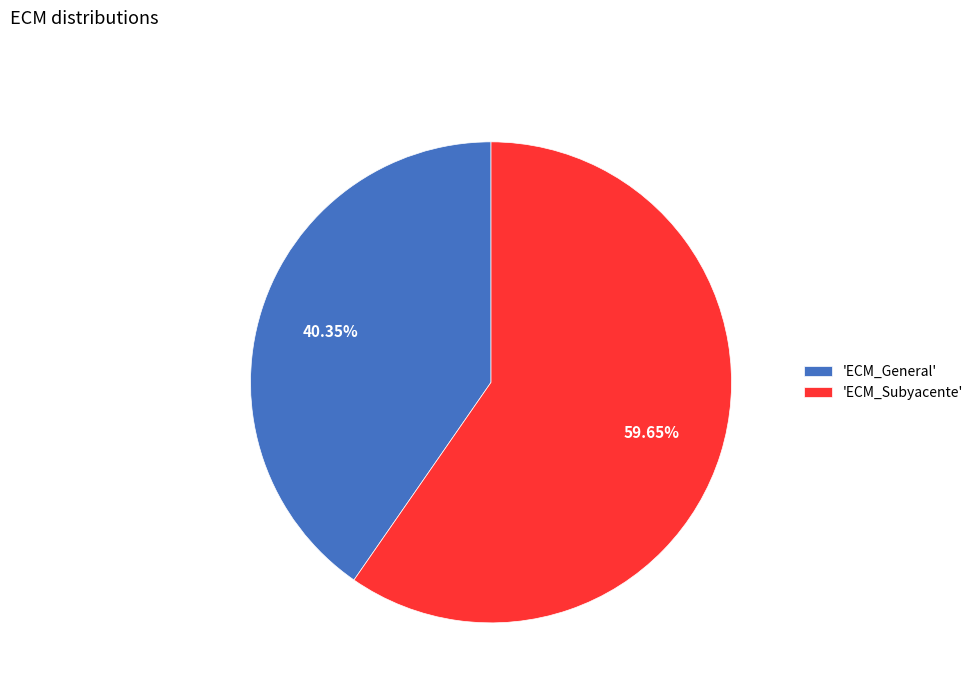

Which has a higher value, 'ECM_Subyacente' or 'ECM_General'?

'ECM_Subyacente'